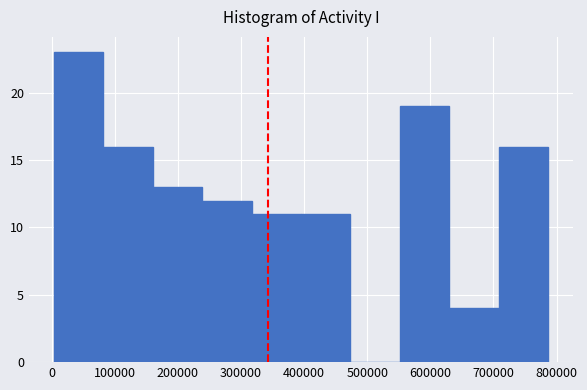

What is the height of the bar covering 160000 to 240000 on the x-axis? Neither the bar edges nor the heights are printed on the chart, so give them approximately, as read against the axes.

13